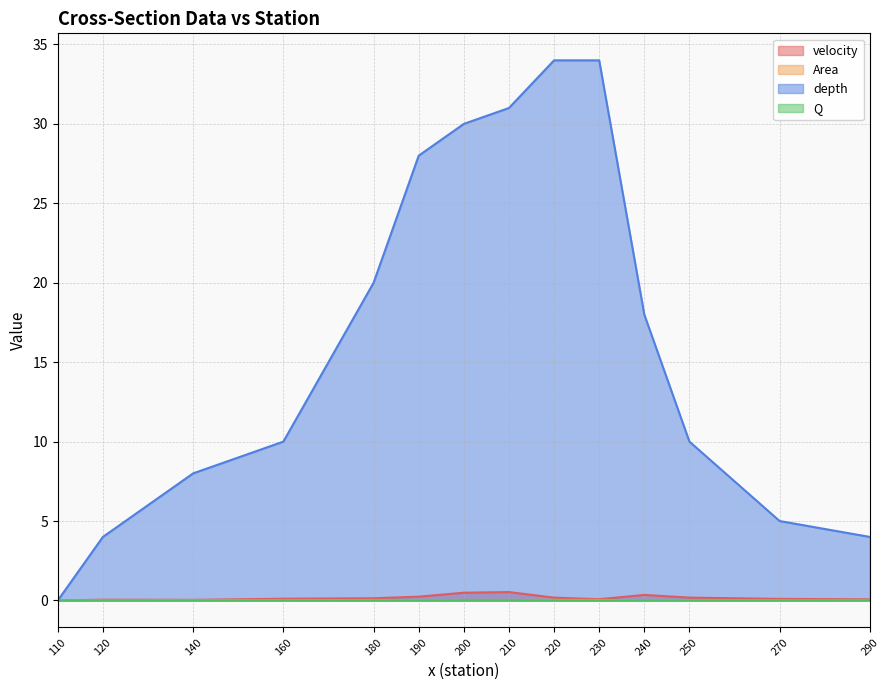

Between 180 and 220, which series saw the biggest shift?

depth